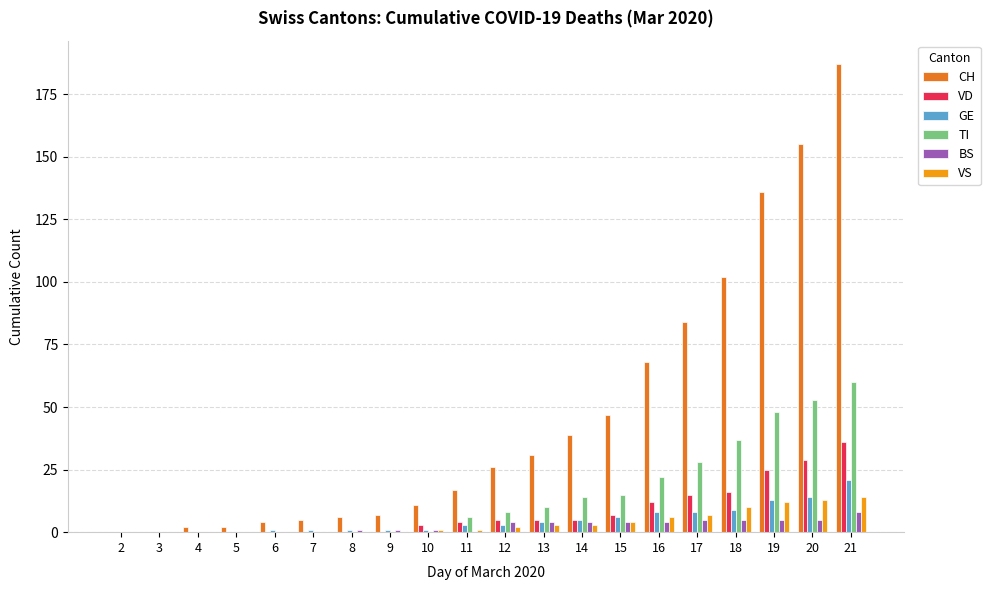

True or false: CH has a value of 187 at 21.

True